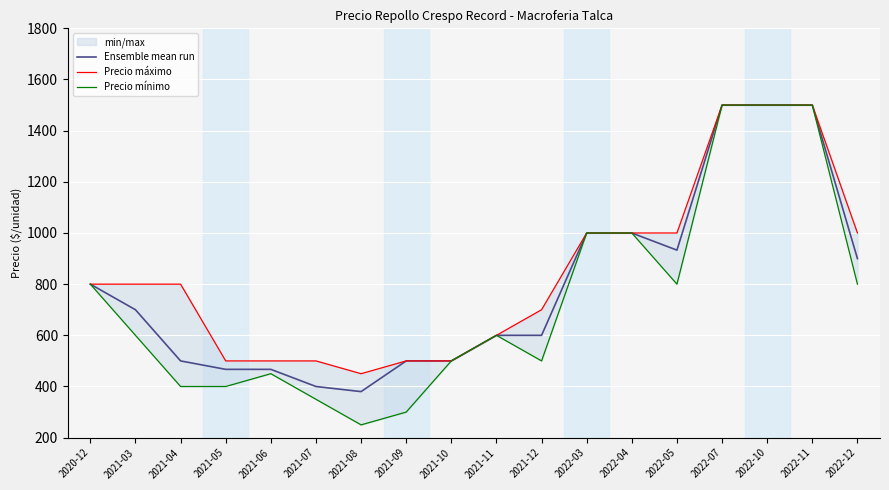

True or false: Ensemble mean run has a value of 178 at 2021-11.

False